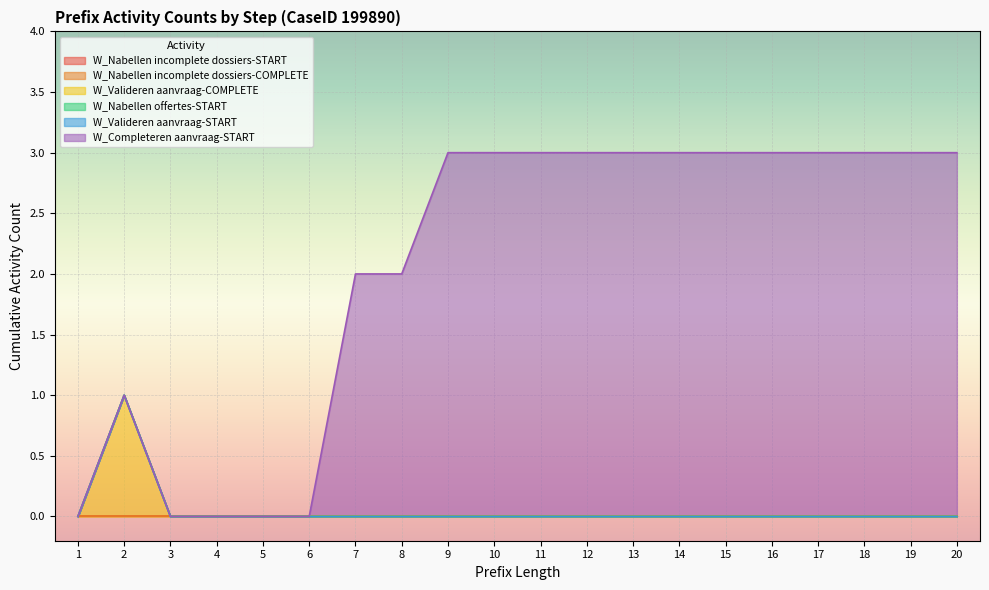

True or false: W_Nabellen incomplete dossiers-COMPLETE and W_Valideren aanvraag-COMPLETE cross at least once.

False